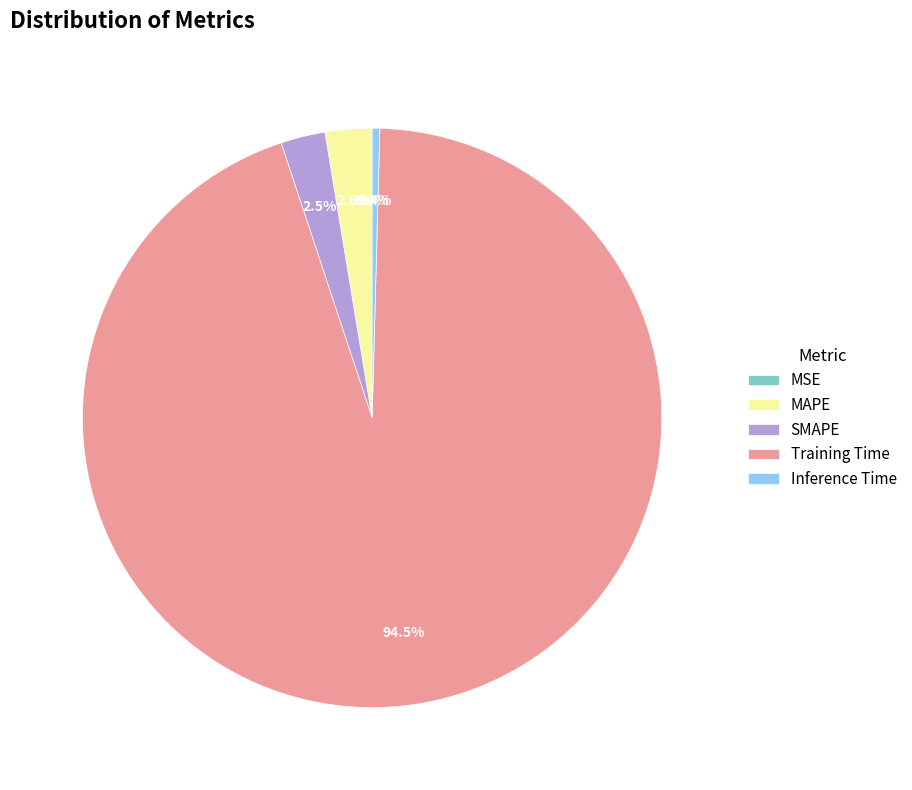

Which category has the biggest portion of the pie?

Training Time